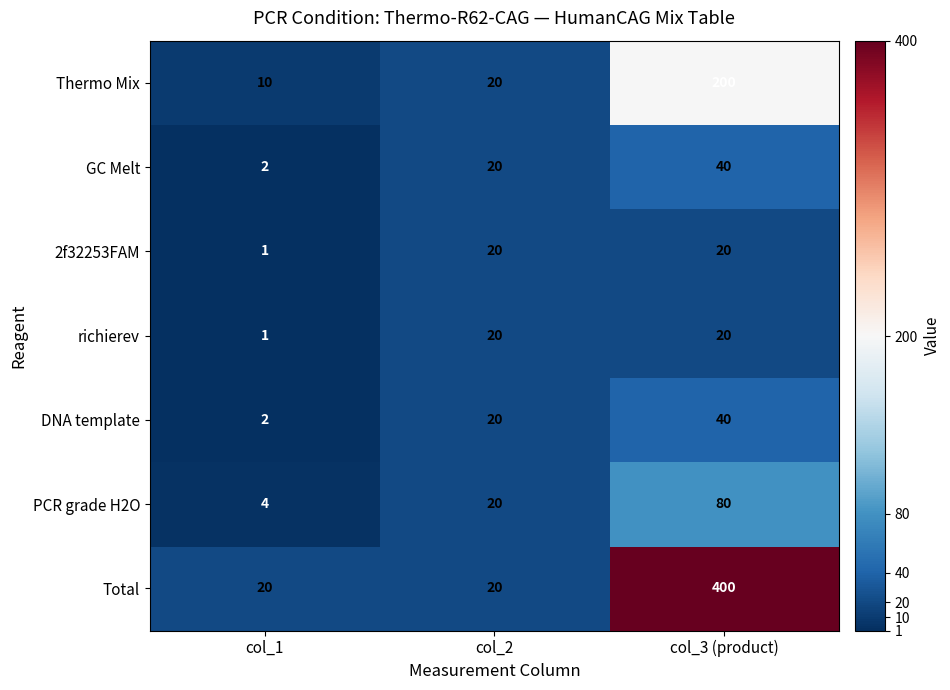

Reading left to right, extract all data points from this chart.

Thermo Mix: col_1=10	col_2=20	col_3 (product)=200
GC Melt: col_1=2	col_2=20	col_3 (product)=40
2f32253FAM: col_1=1	col_2=20	col_3 (product)=20
richierev: col_1=1	col_2=20	col_3 (product)=20
DNA template: col_1=2	col_2=20	col_3 (product)=40
PCR grade H2O: col_1=4	col_2=20	col_3 (product)=80
Total: col_1=20	col_2=20	col_3 (product)=400